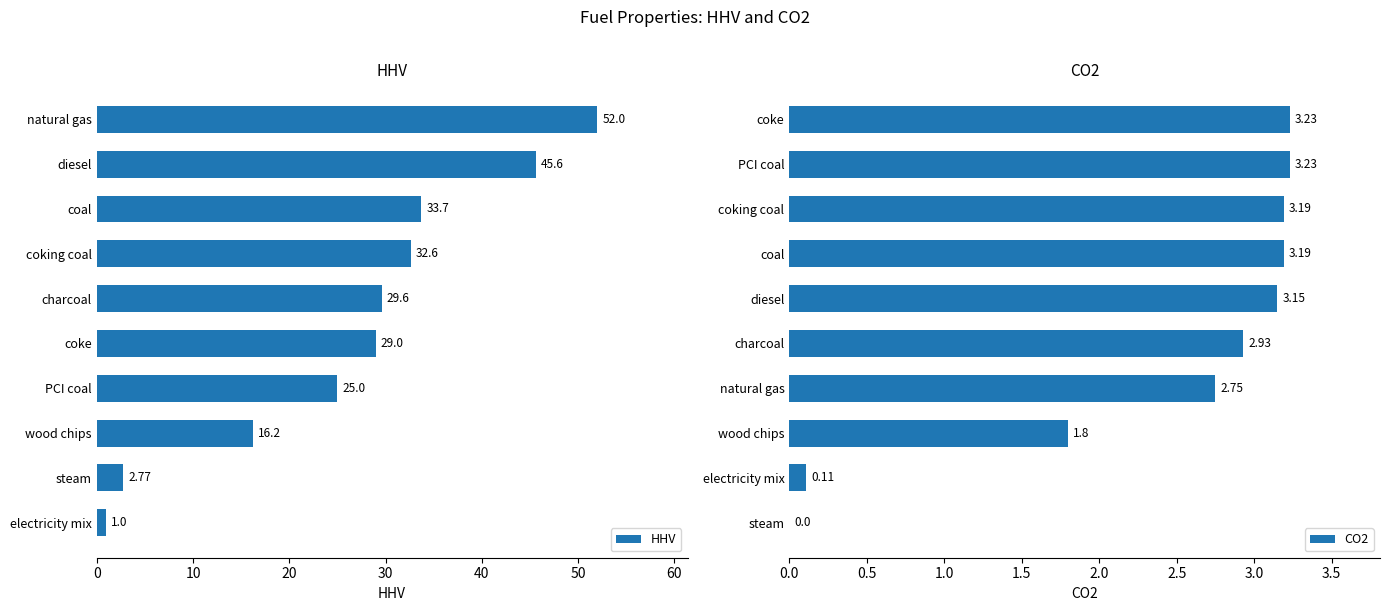

How many values in the CO2 series are below 3?

5